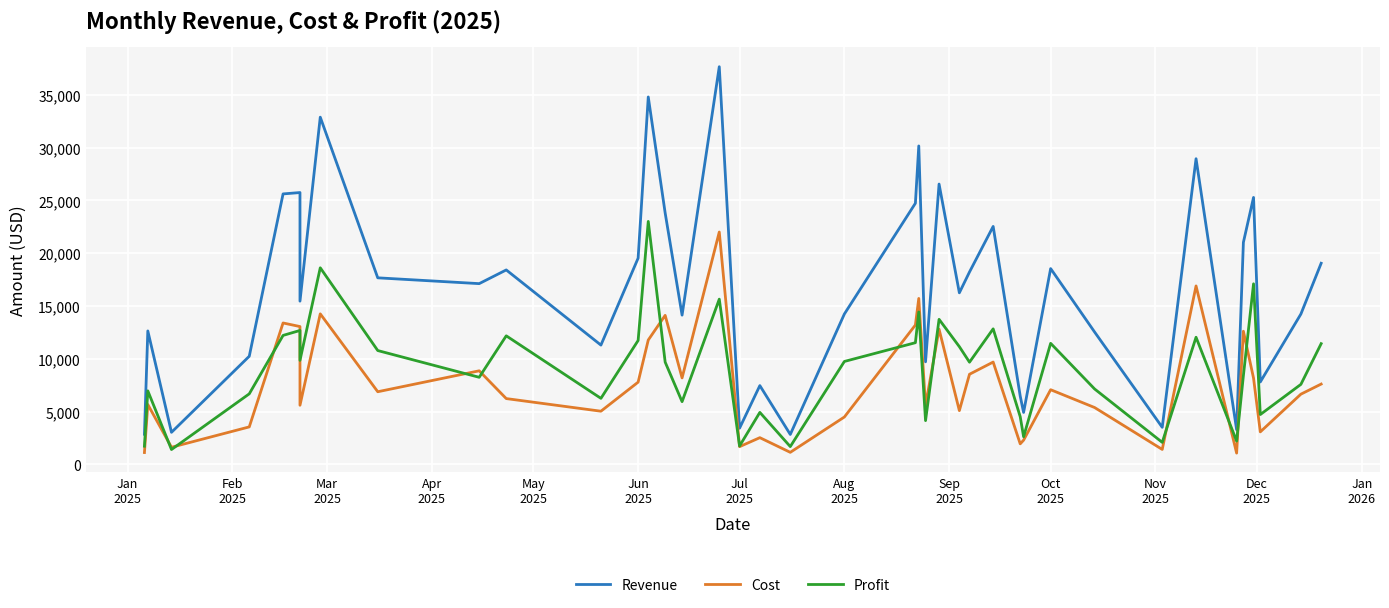

How many data points in Cost are above 6885?

20